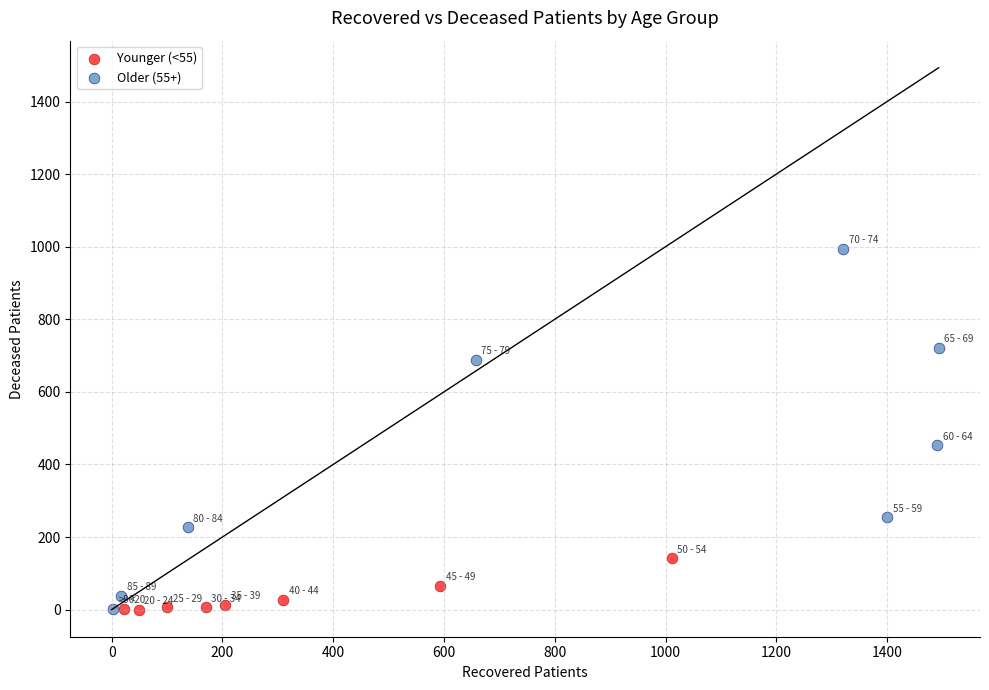

Which series has the widest spread of Y values?

Older (55+)